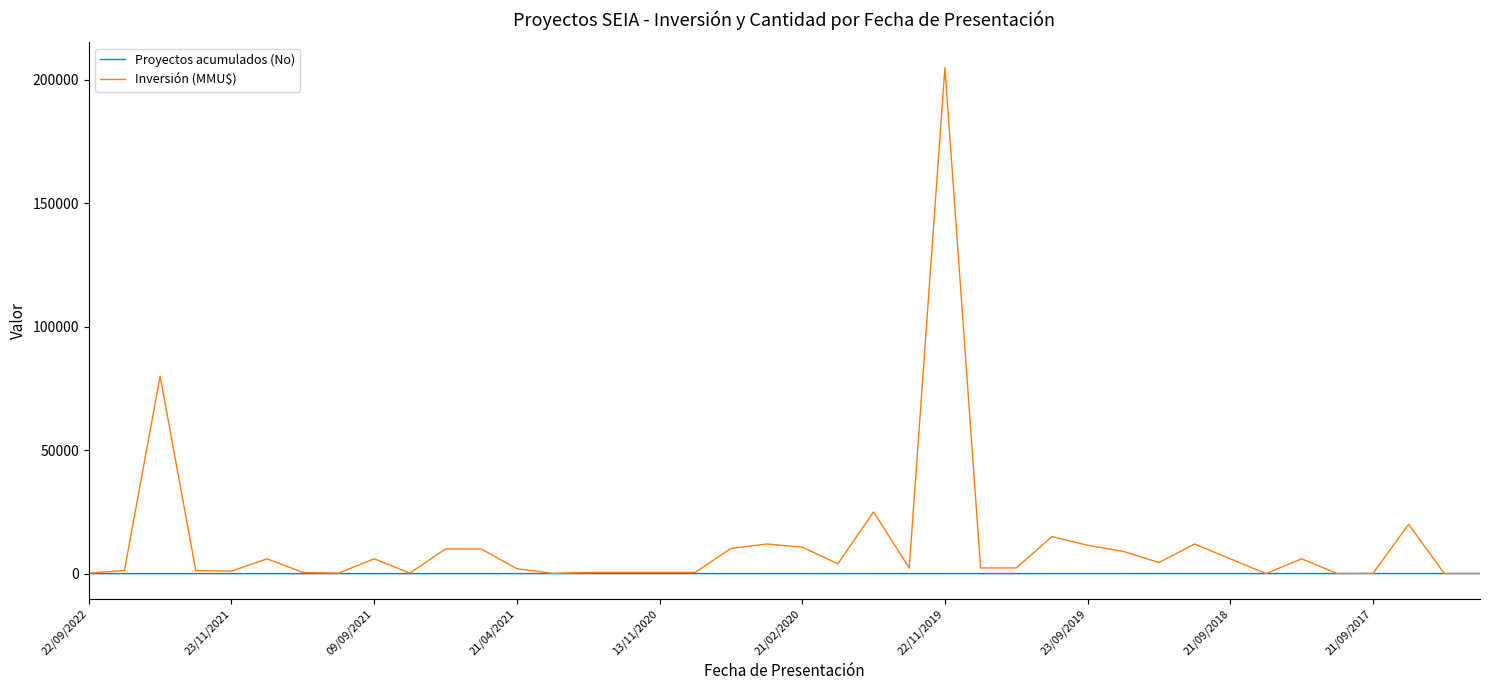

What are all the series names shown in the legend?

Proyectos acumulados (No), Inversión (MMU$)